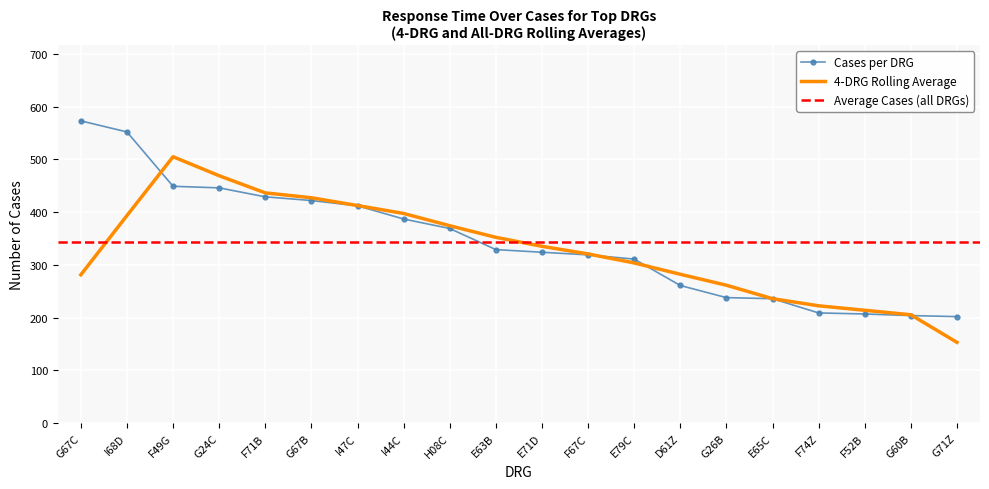

List the labels in order of value, largest first.

G67C, I68D, F49G, G24C, F71B, G67B, I47C, I44C, H08C, E63B, E71D, F67C, E79C, D61Z, G26B, E65C, F74Z, F52B, G60B, G71Z